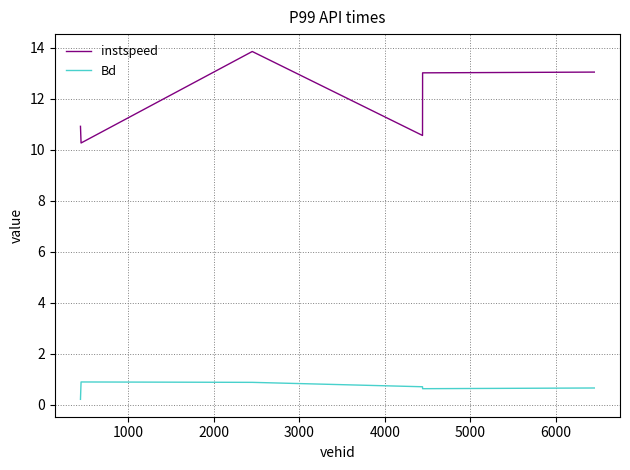

What is the maximum value for Bd?

0.9